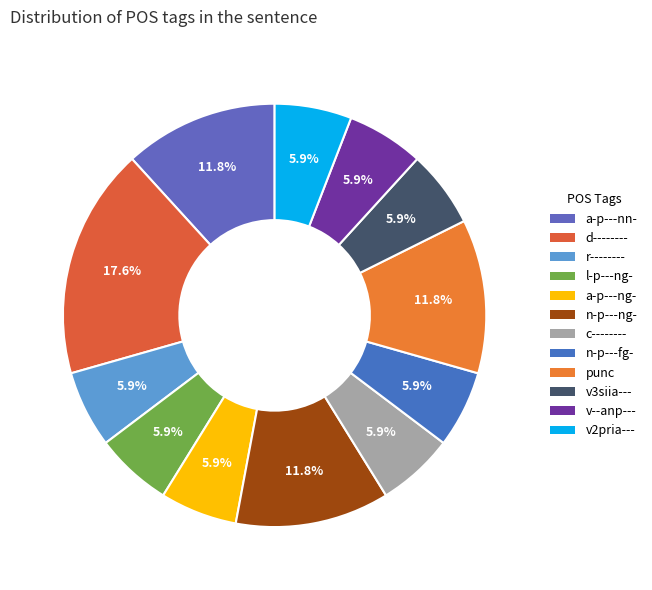

Which has a higher value, punc or v2pria---?

punc